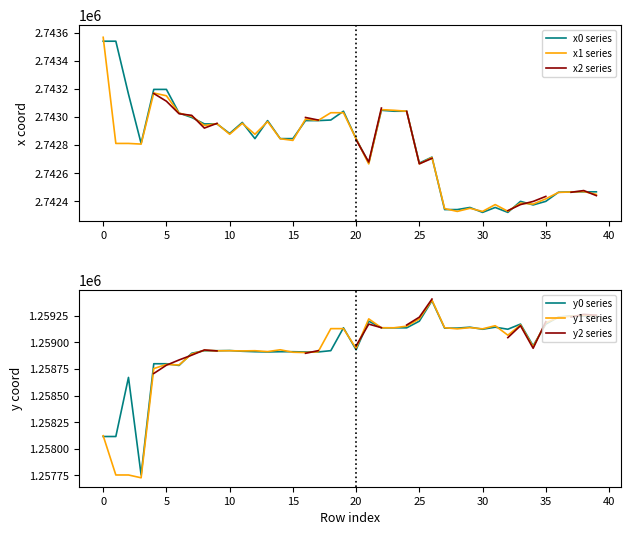

What is the label of the 24th point from the right?

16